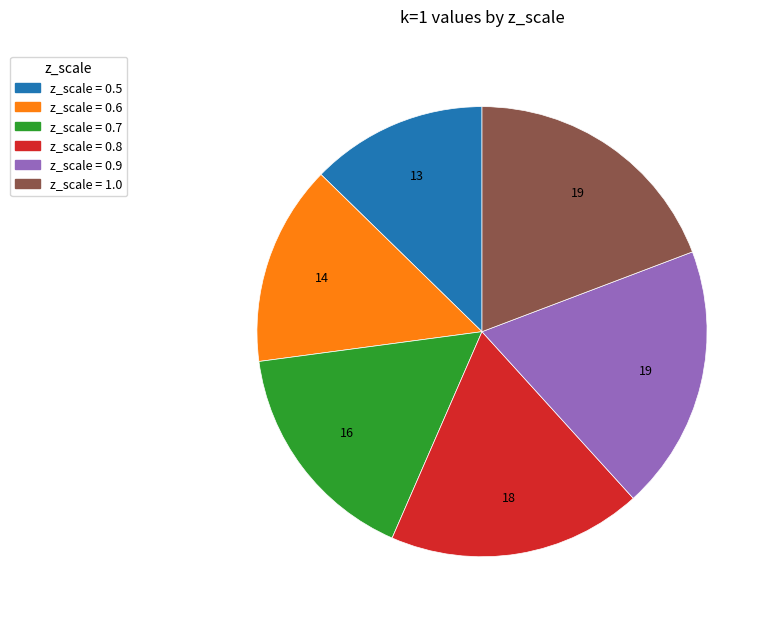

Count the number of slices in the pie.

6